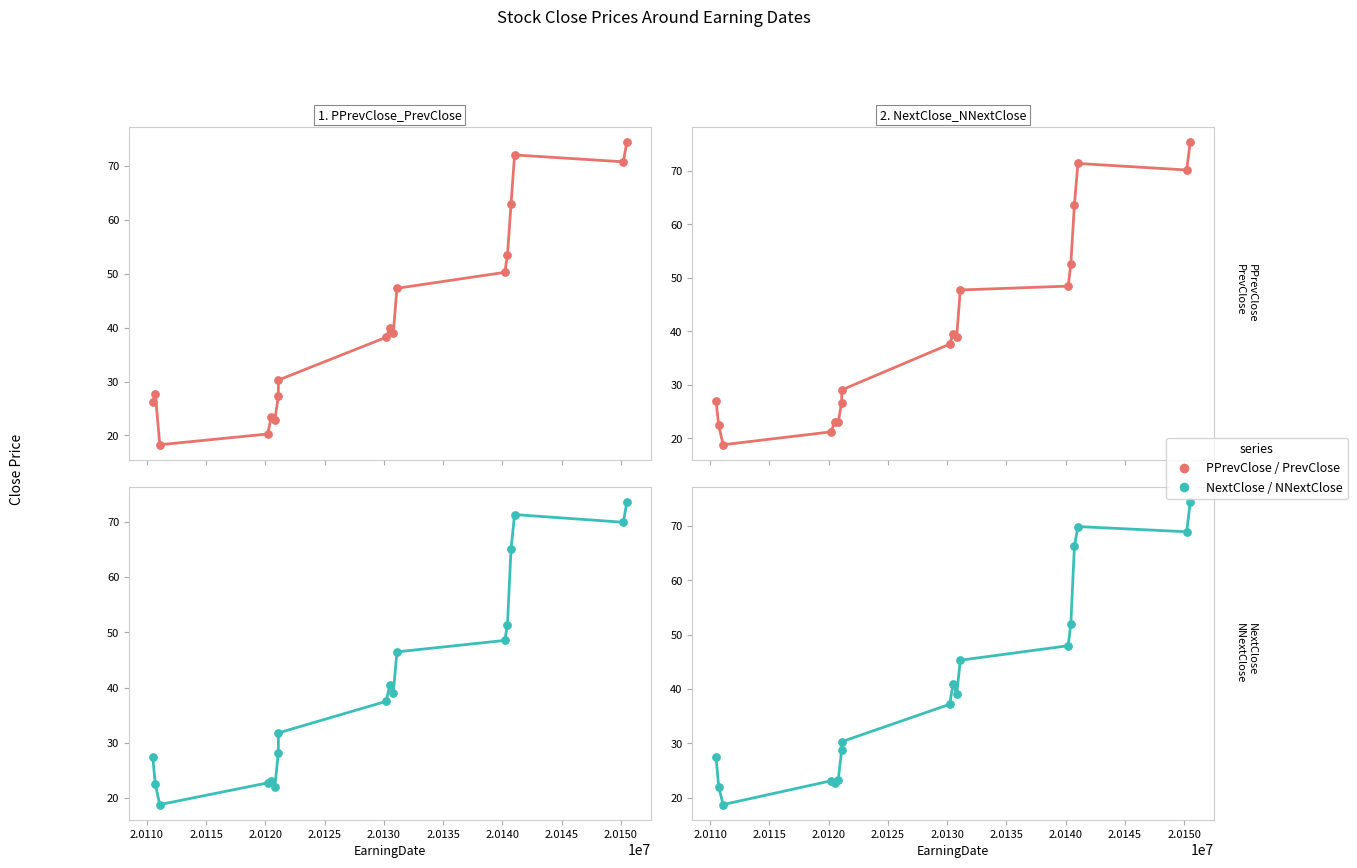

Is the value of PrevClose at 14 greater than the value of NextClose at 2.0145?

Yes